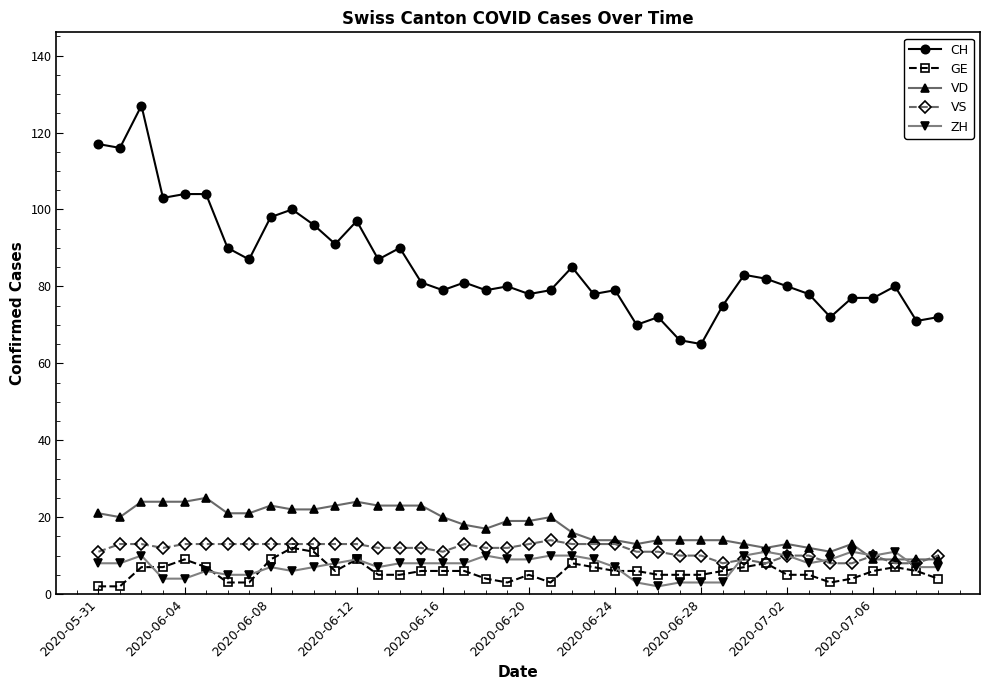

What are all the series names shown in the legend?

CH, GE, VD, VS, ZH